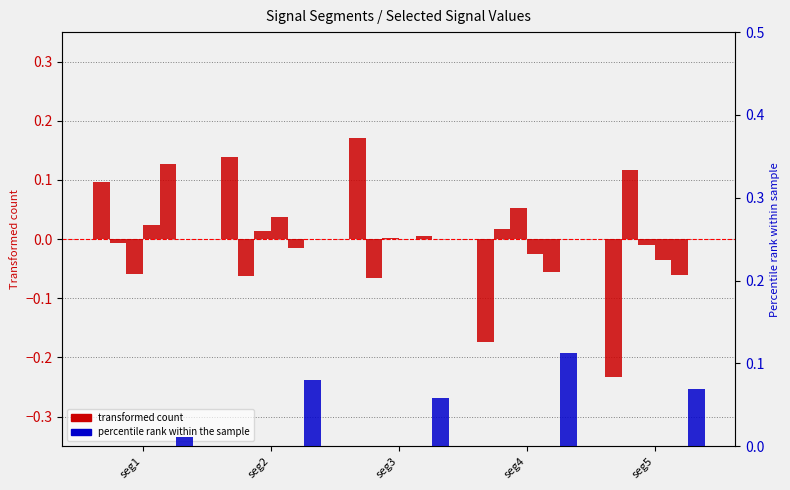

What is the minimum value shown in the chart?

-0.2